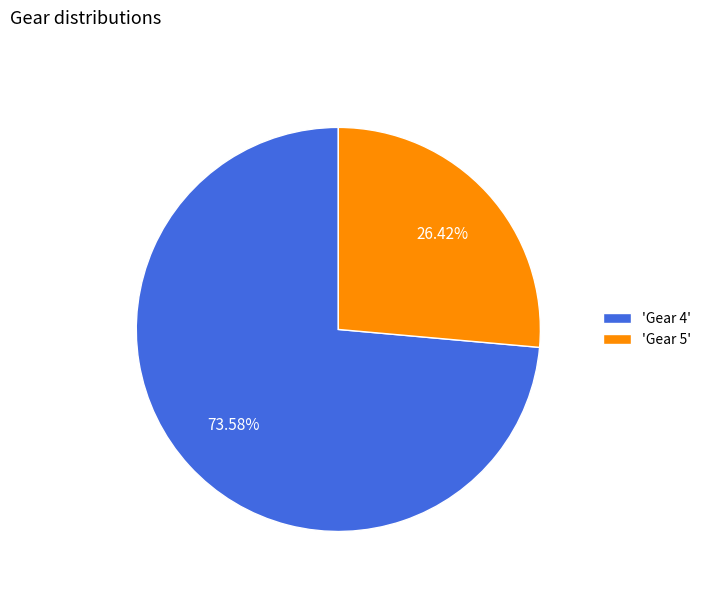

What is the largest slice in the pie chart?

'Gear 4'